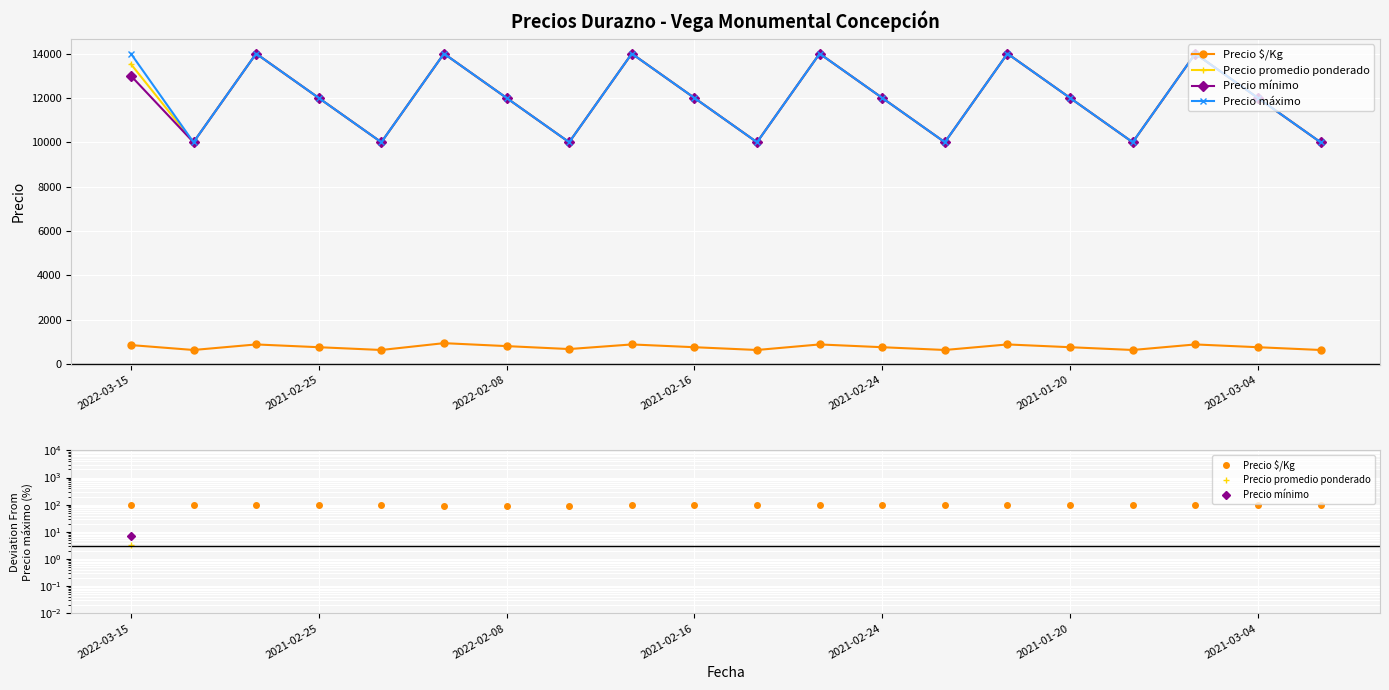

Is this an area chart (filled region under the line)?

No